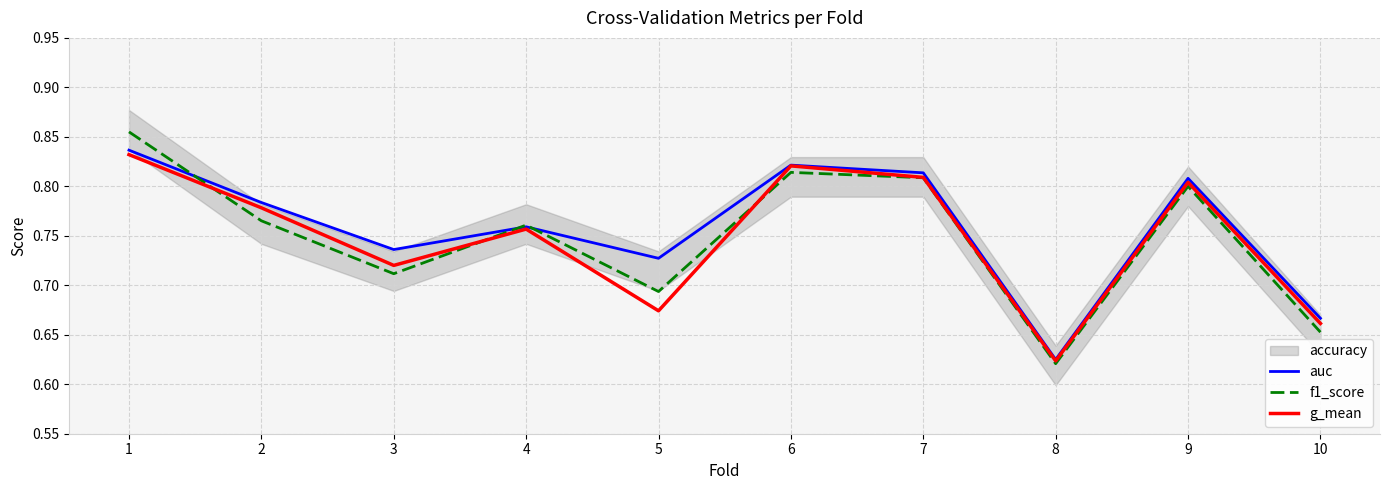

What is the value of the f1_score point at the 4th from the left?

0.8